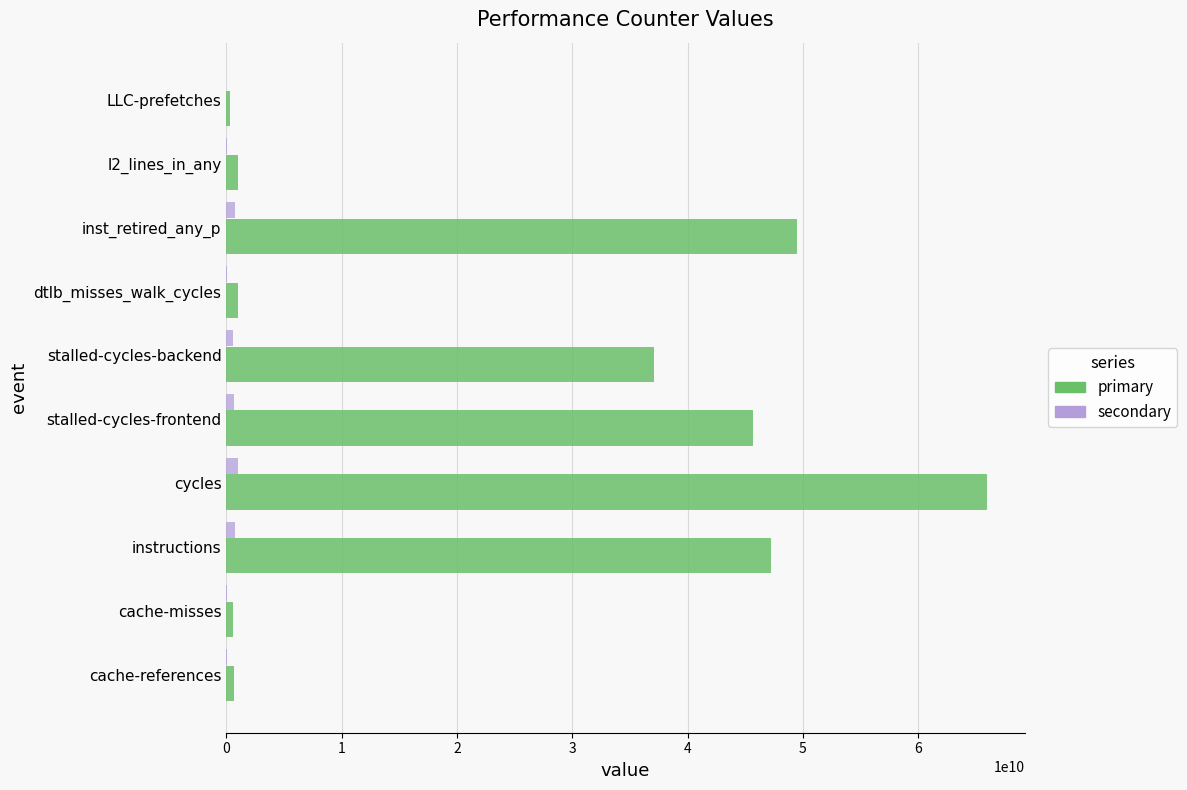

How many data points in secondary are above 556335256?

5